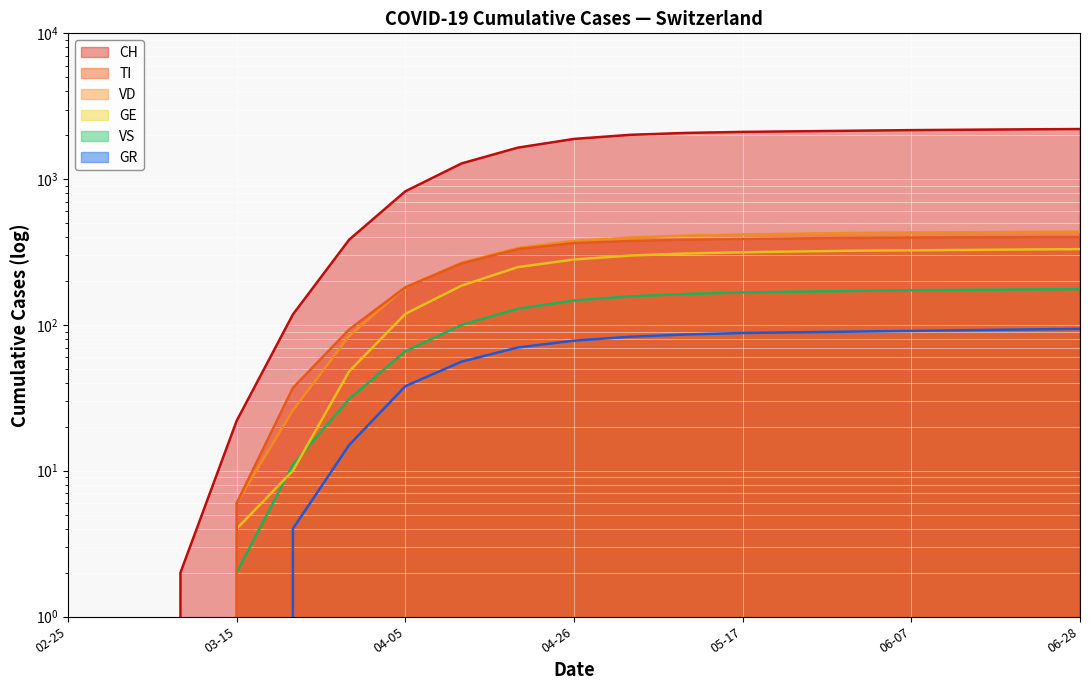

Is the value of TI at 2020-04-19 greater than the value of GE at 2020-06-14?

Yes